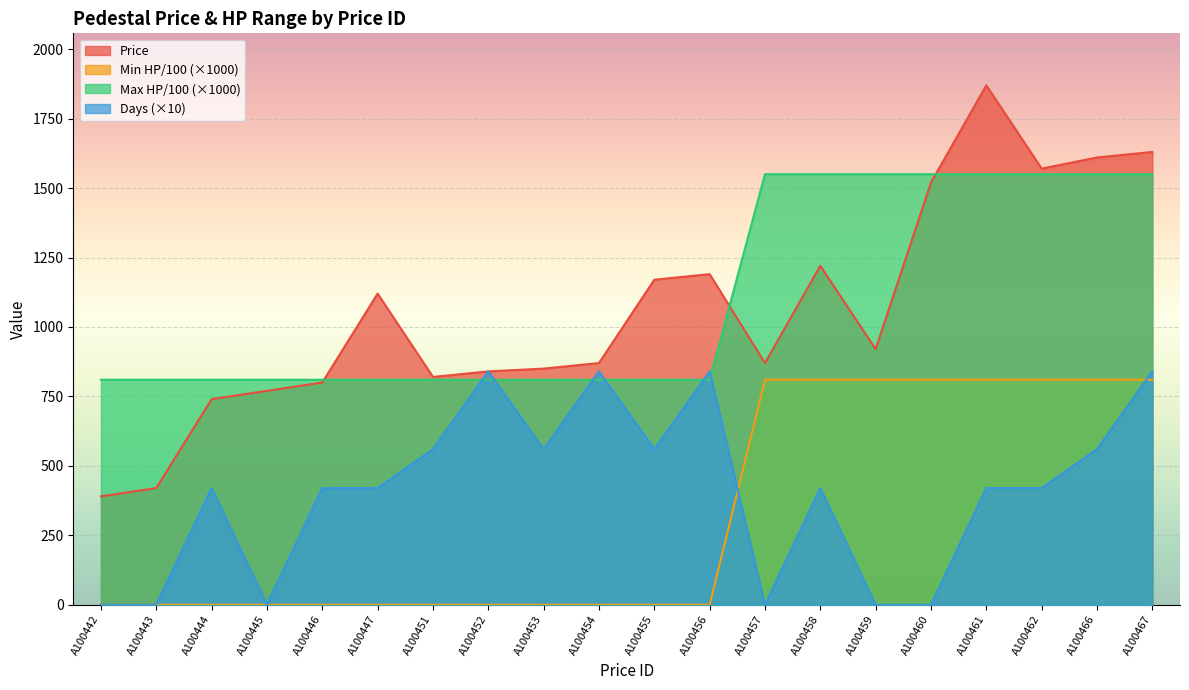

Reading left to right, what are all the values shown in this chart?

Price: A100442=390	A100443=420	A100444=740	A100445=770	A100446=800	A100447=1120	A100451=820	A100452=840	A100453=850	A100454=870	A100455=1170	A100456=1190	A100457=870	A100458=1220	A100459=920	A100460=1520	A100461=1870	A100462=1570	A100466=1610	A100467=1630
Min HP/100: A100442=0	A100443=0	A100444=0	A100445=0	A100446=0	A100447=0	A100451=0	A100452=0	A100453=0	A100454=0	A100455=0	A100456=0	A100457=810	A100458=810	A100459=810	A100460=810	A100461=810	A100462=810	A100466=810	A100467=810
Max HP/100: A100442=810	A100443=810	A100444=810	A100445=810	A100446=810	A100447=810	A100451=810	A100452=810	A100453=810	A100454=810	A100455=810	A100456=810	A100457=1550	A100458=1550	A100459=1550	A100460=1550	A100461=1550	A100462=1550	A100466=1550	A100467=1550
Days: A100442=0	A100443=0	A100444=420	A100445=0	A100446=420	A100447=420	A100451=560	A100452=840	A100453=560	A100454=840	A100455=560	A100456=840	A100457=0	A100458=420	A100459=0	A100460=0	A100461=420	A100462=420	A100466=560	A100467=840